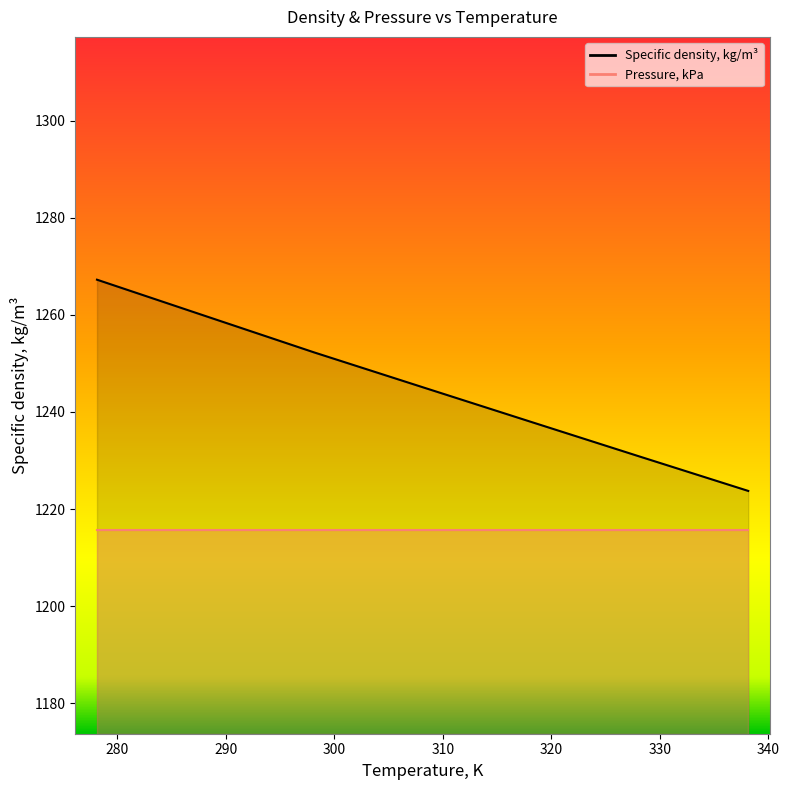

What position from the right is 298.15?

5